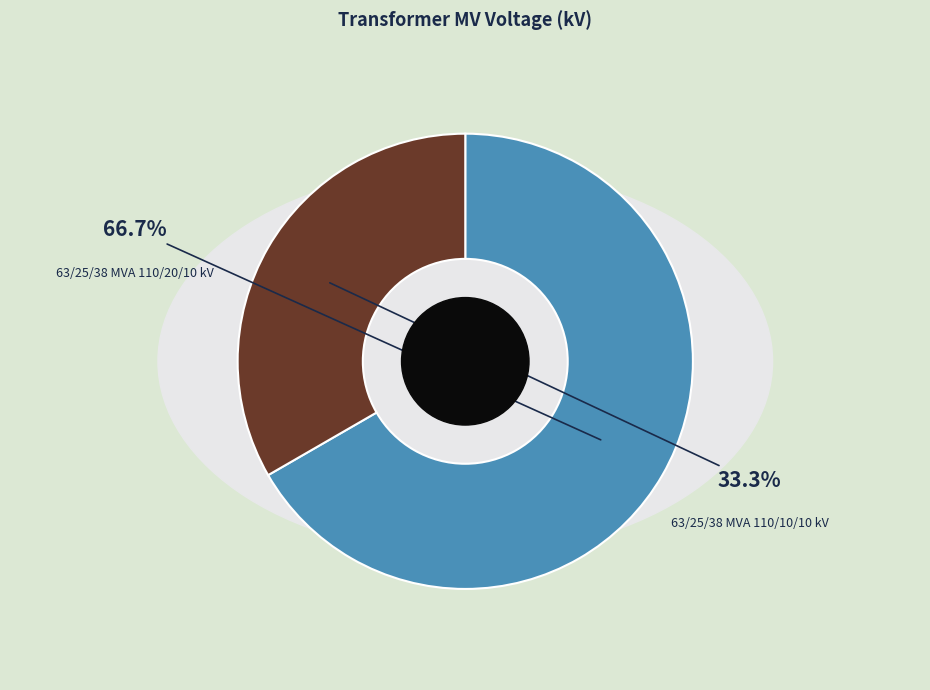

True or false: 63/25/38 MVA 110/10/10 kV accounts for 44% of the total.

False